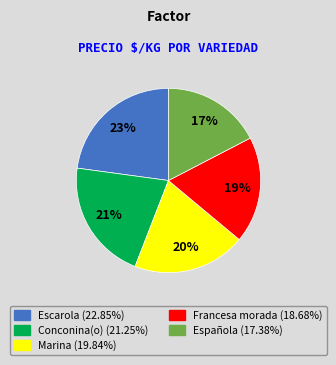

Does Francesa morada represent more than half of the total?

No